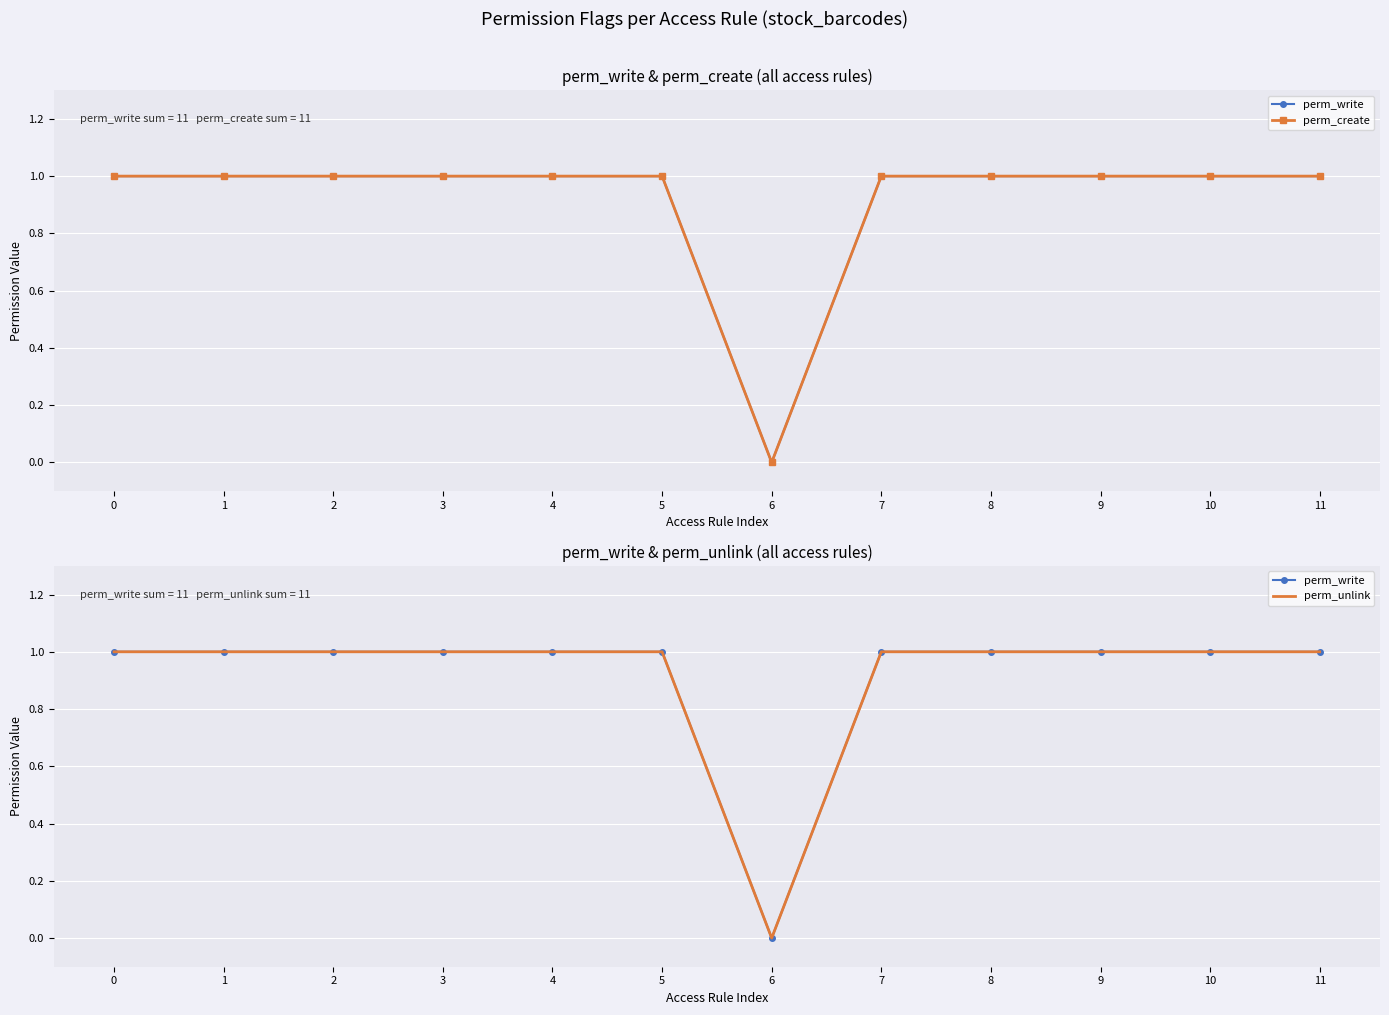

Reading right to left, transcribe all the data shown in this chart.

perm_write: 11=1	10=1	9=1	8=1	7=1	6=0	5=1	4=1	3=1	2=1	1=1	0=1
perm_create: 11=1	10=1	9=1	8=1	7=1	6=0	5=1	4=1	3=1	2=1	1=1	0=1
perm_unlink: 11=1	10=1	9=1	8=1	7=1	6=0	5=1	4=1	3=1	2=1	1=1	0=1